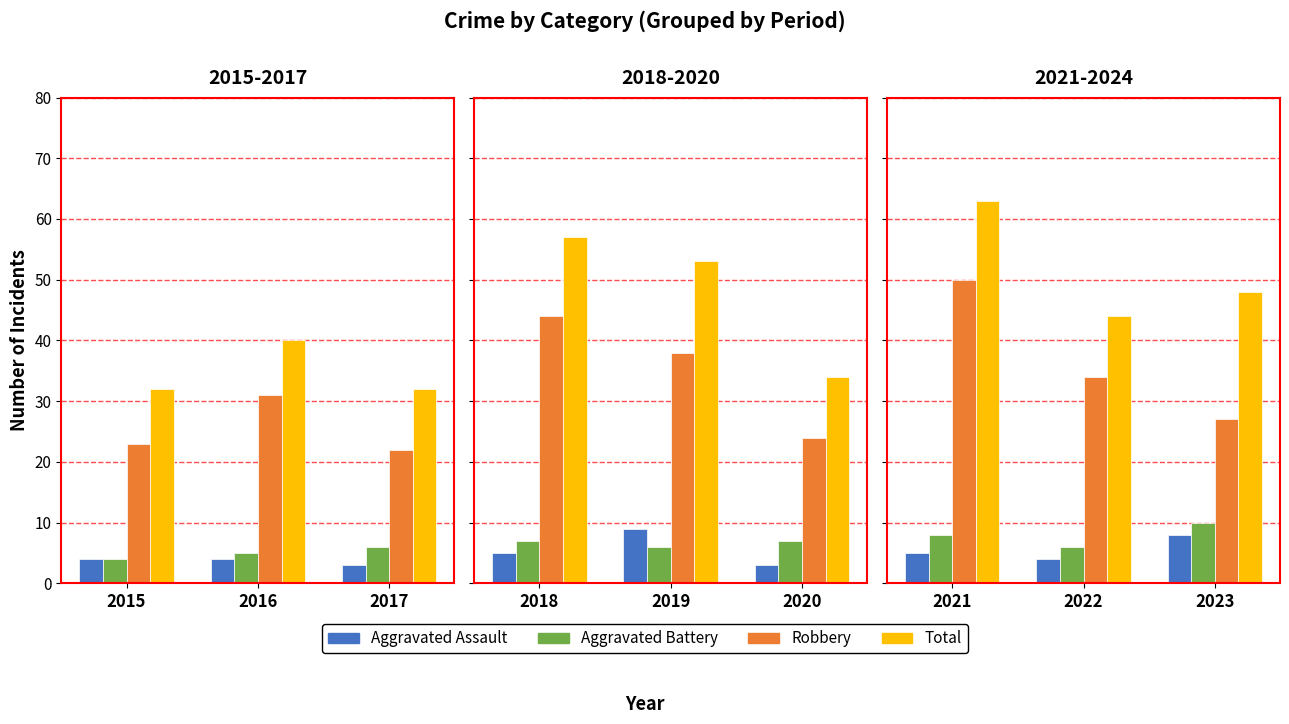

True or false: Aggravated Battery has a value of 3 at 2023.

False